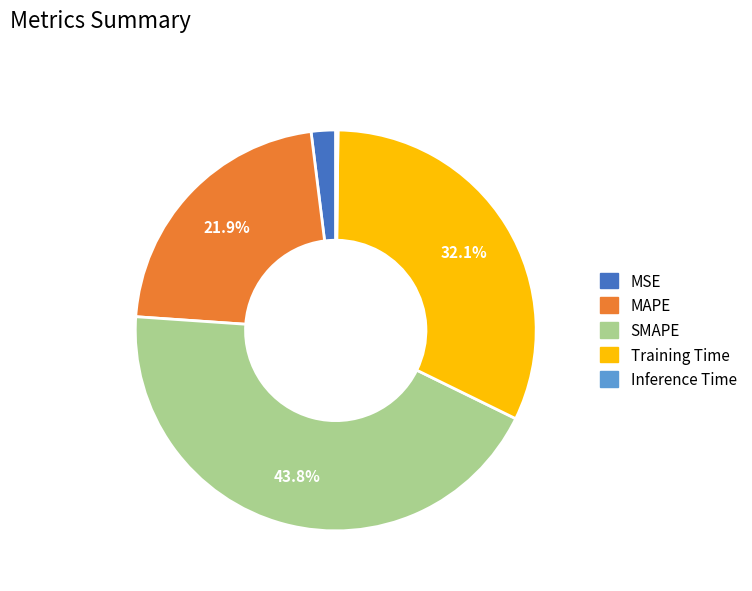

How much of the chart is everything except Training Time?

67.9%